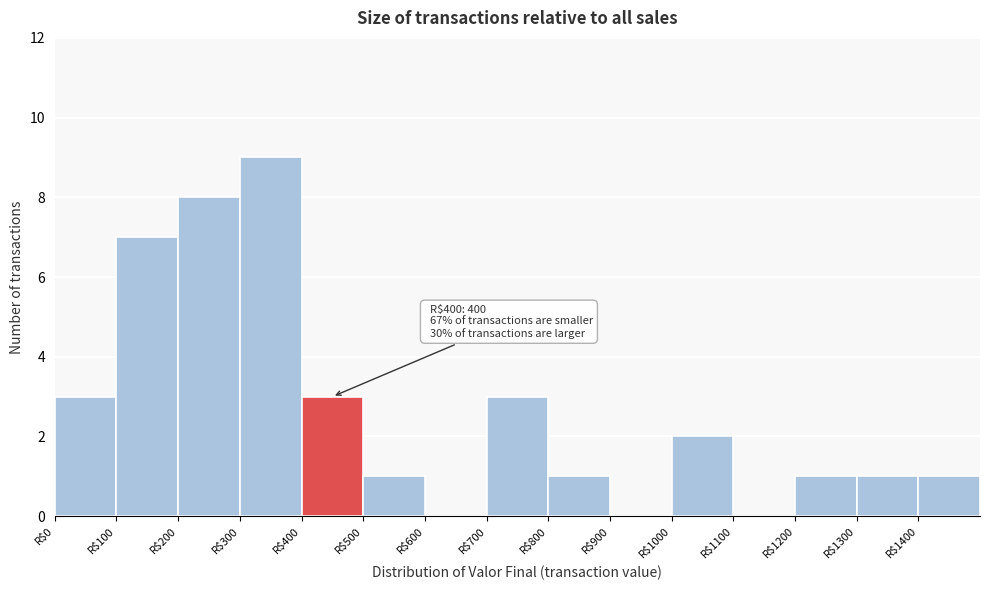

Over which range of the x-axis is the bar tallest?

300 to 400